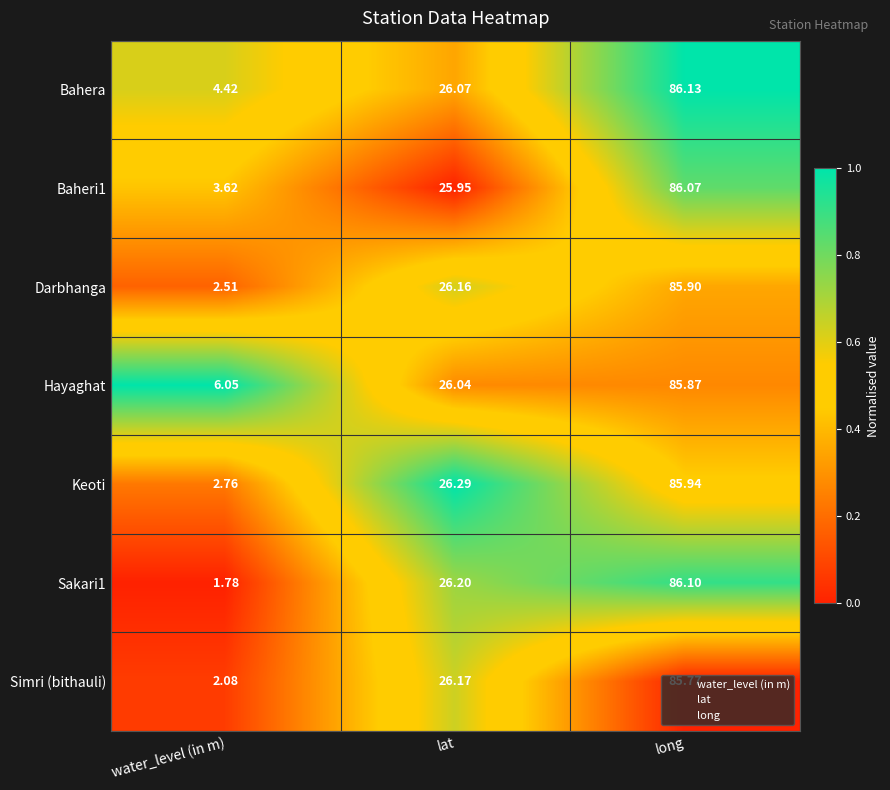

Rank the series by their maximum value, from highest to lowest.

Bahera, Sakari1, Baheri1, Keoti, Darbhanga, Hayaghat, Simri (bithauli)